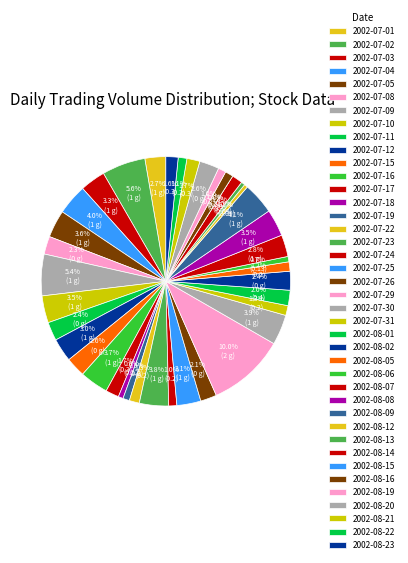

Do 2002-07-16 and 2002-08-08 together represent more than half of the pie?

No